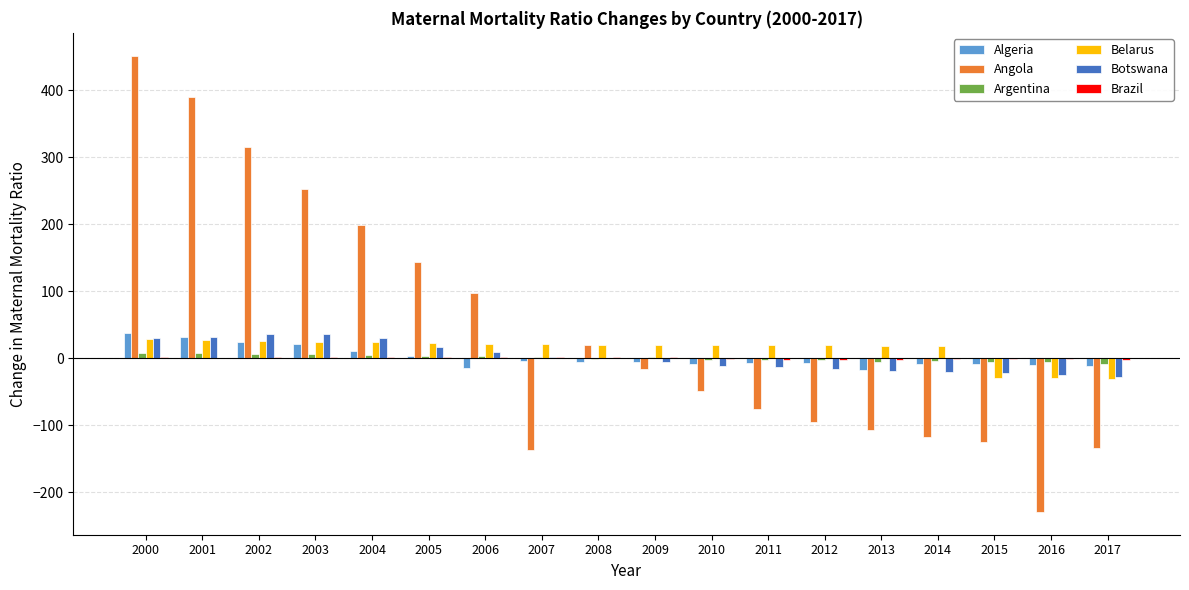

At which label does Belarus first exceed 20?

2000